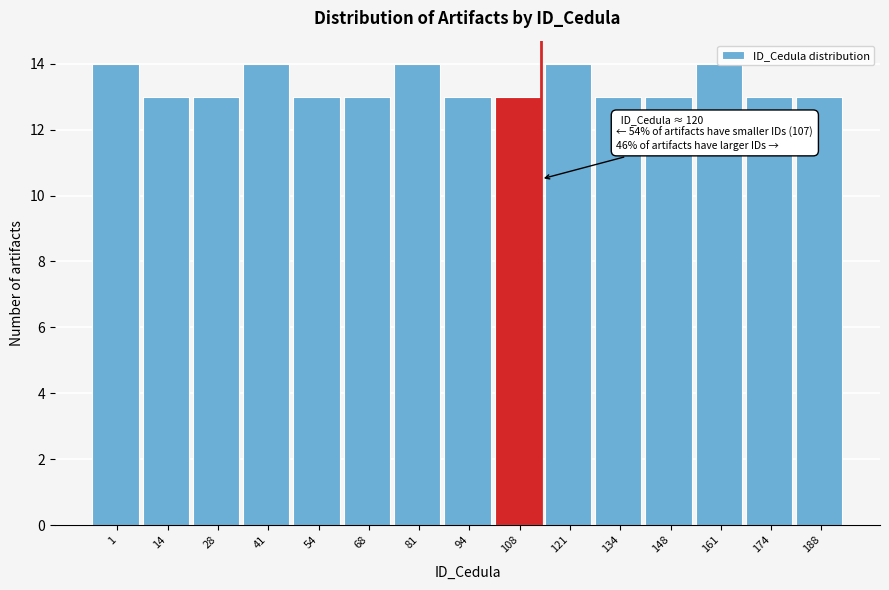

What is the value of the 15th bar from the left?

13